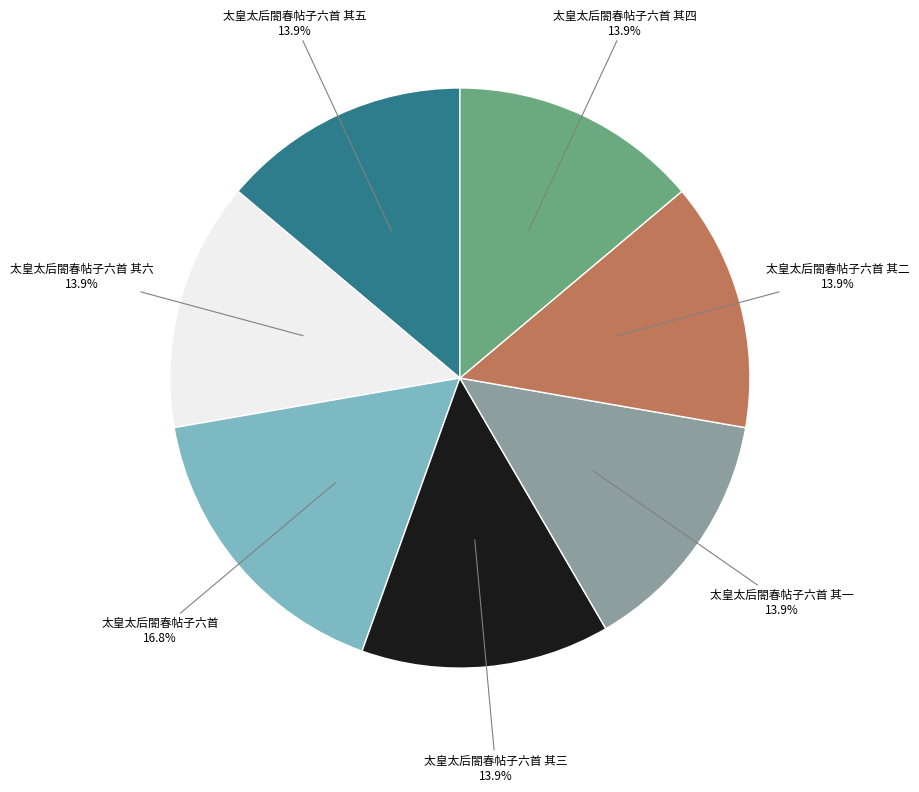

Is there a majority slice in this chart?

No